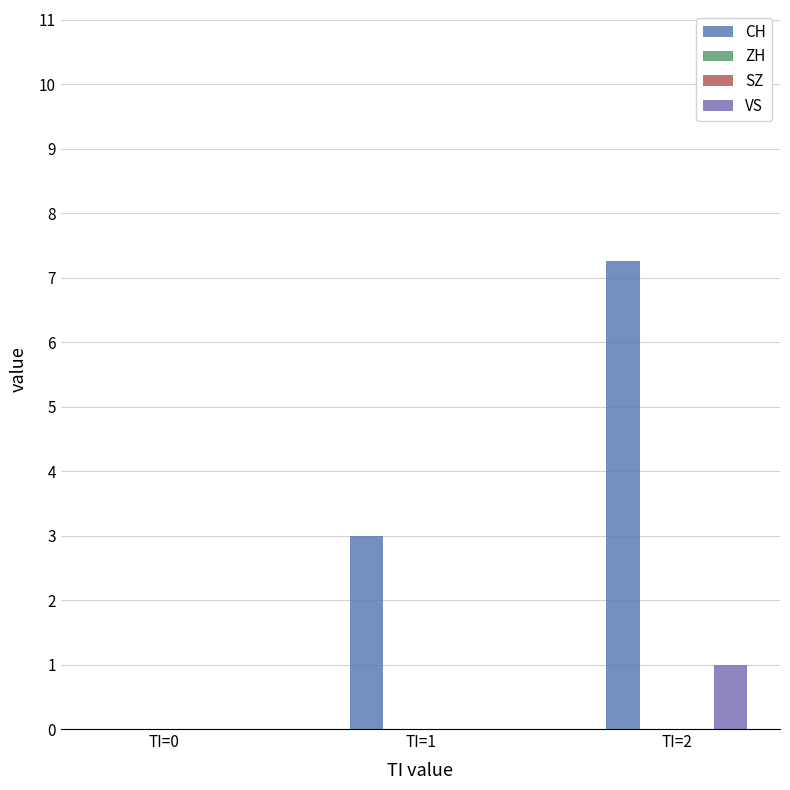

At which label does CH reach its peak?

TI=2